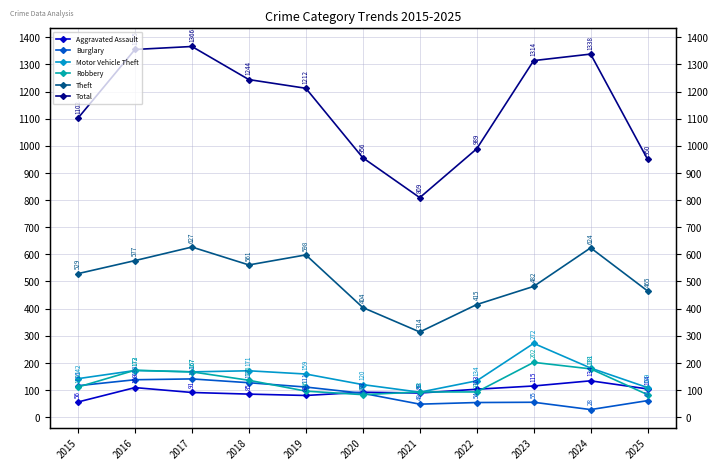

At how many categories does at least one series exceed 624?

11